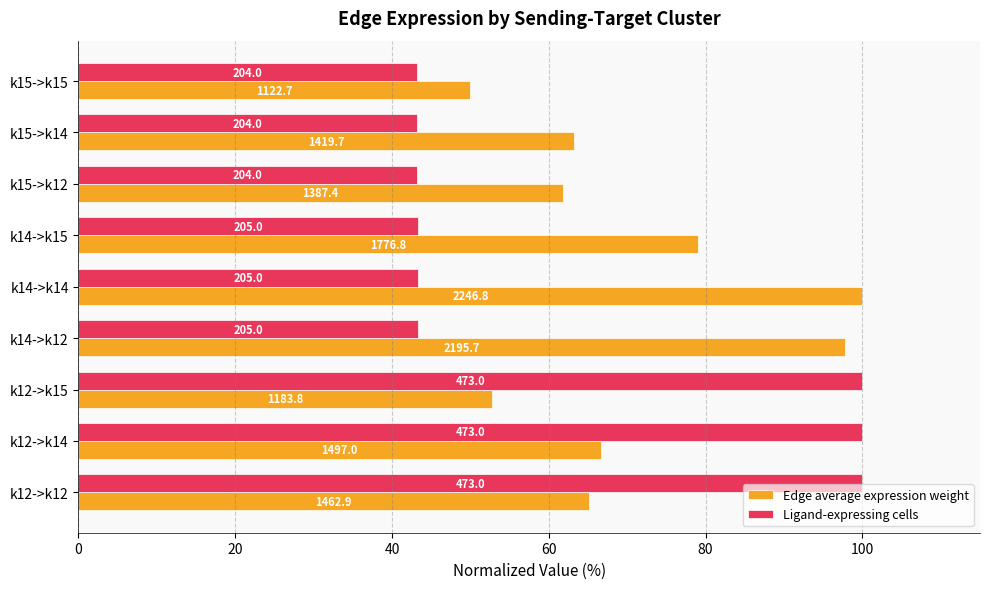

What are all the series names shown in the legend?

Edge average expression weight, Ligand-expressing cells